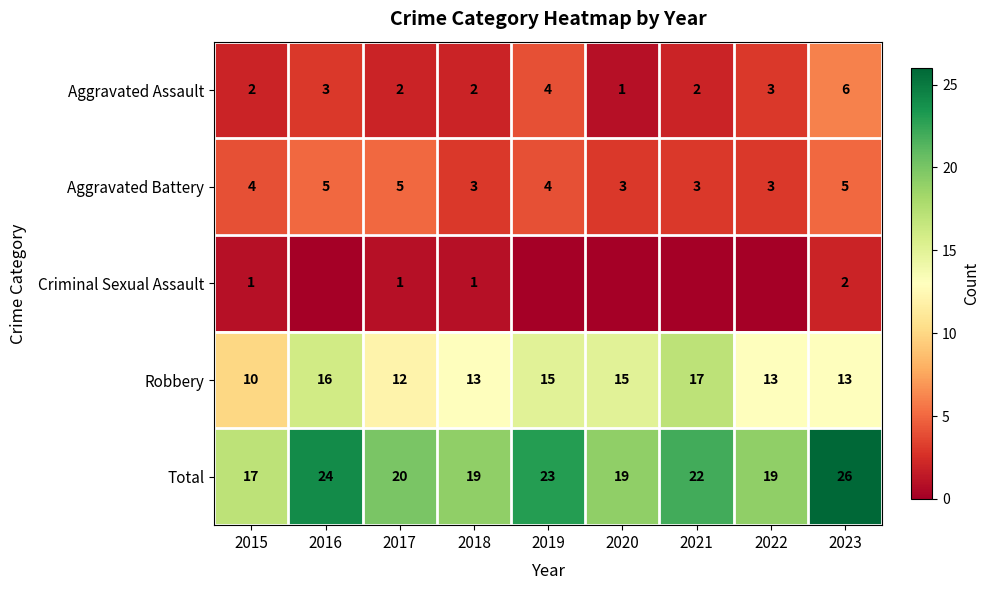

Count the Aggravated Battery values in the range 3 to 5.

9